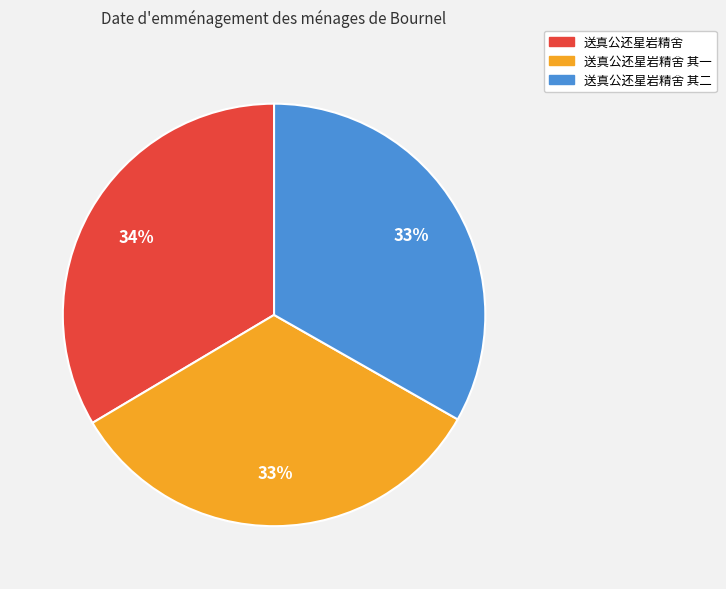

To the nearest percent, what percentage of the pie is 送真公还星岩精舍?

34%